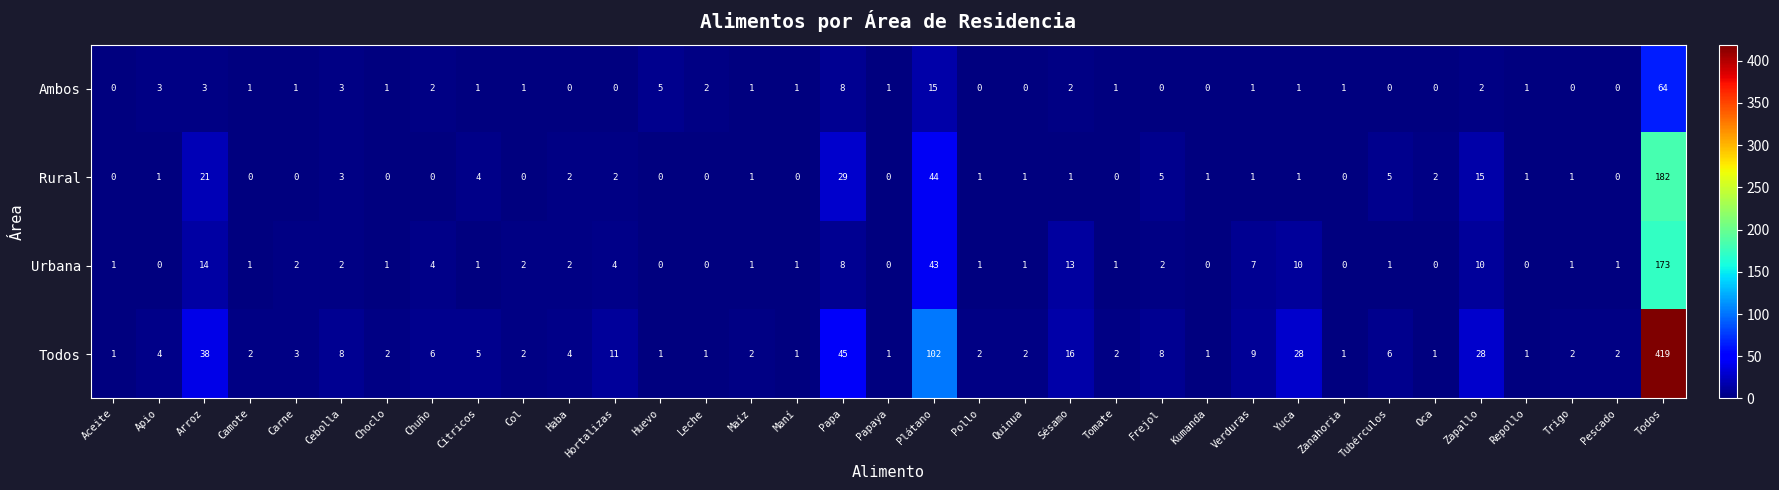

Which series has the largest range (max minus min)?

Todos